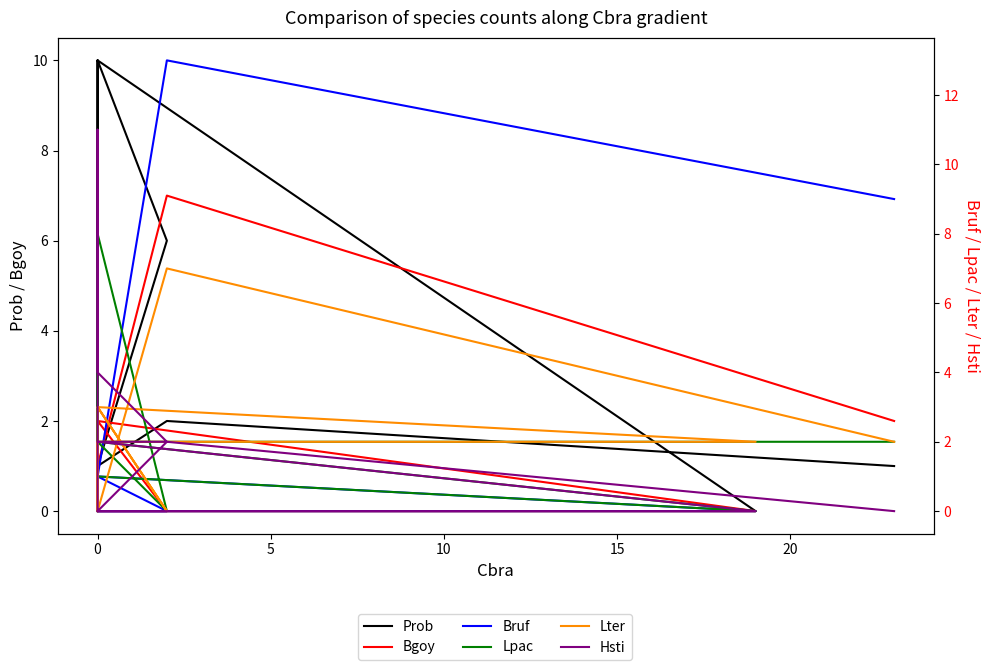

Reading left to right, what are all the values shown in this chart?

Prob: 1	2	1	10	4	0	0	10	6	1	0	0	3
Bgoy: 2	7	1	5	4	0	0	2	0	0	0	2	2
Bruf: 9	13	1	2	1	0	0	1	0	0	0	0	0
Lpac: 2	2	2	1	1	1	0	2	0	8	2	7	0
Lter: 2	7	0	2	0	2	2	3	0	3	1	0	1
Hsti: 0	2	4	11	1	0	0	2	2	0	0	0	0